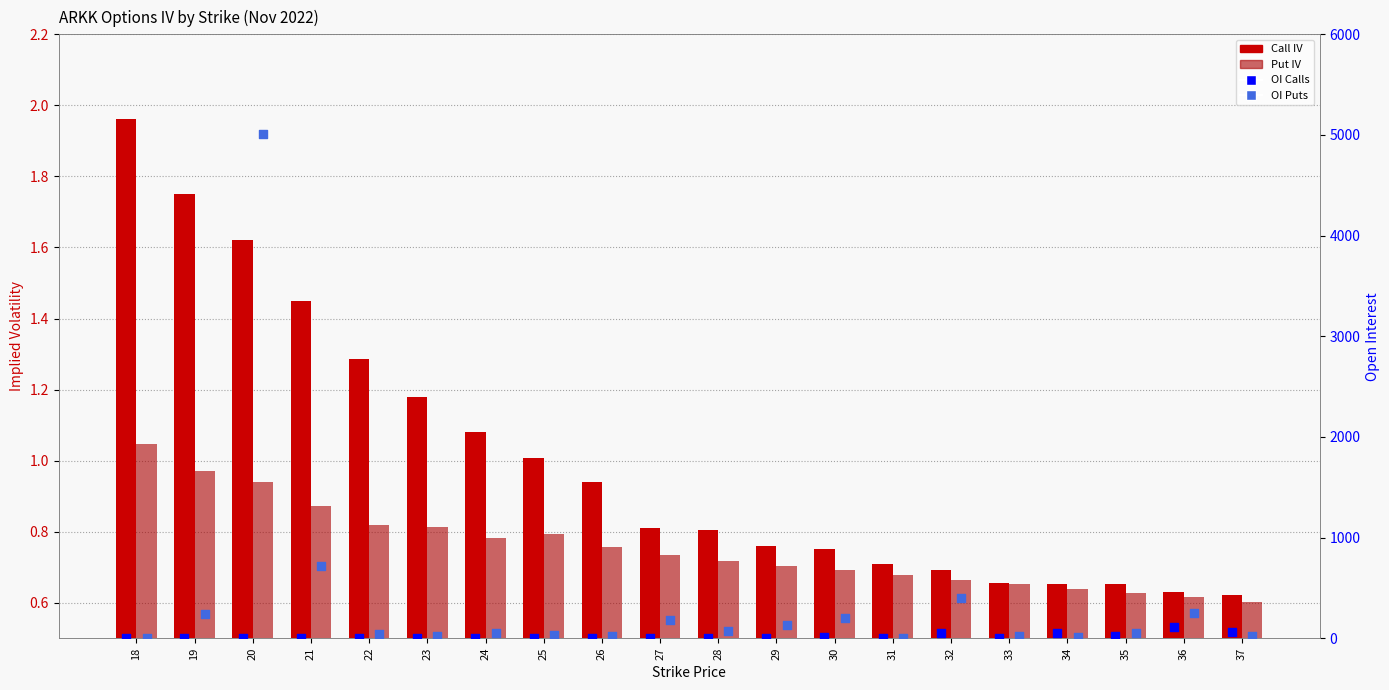

Which series has the widest spread of Y values?

OI Puts